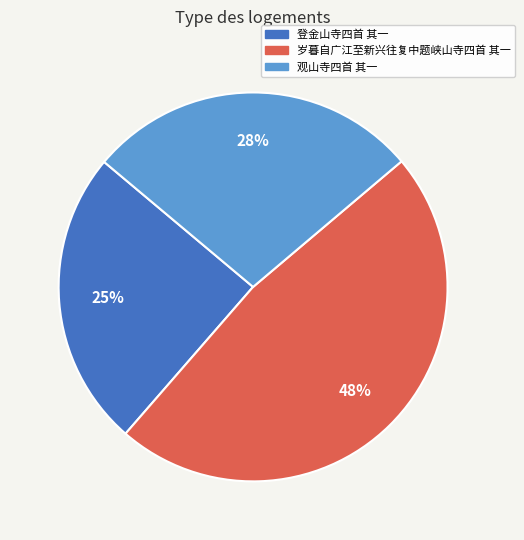

Count the number of slices in the pie.

3